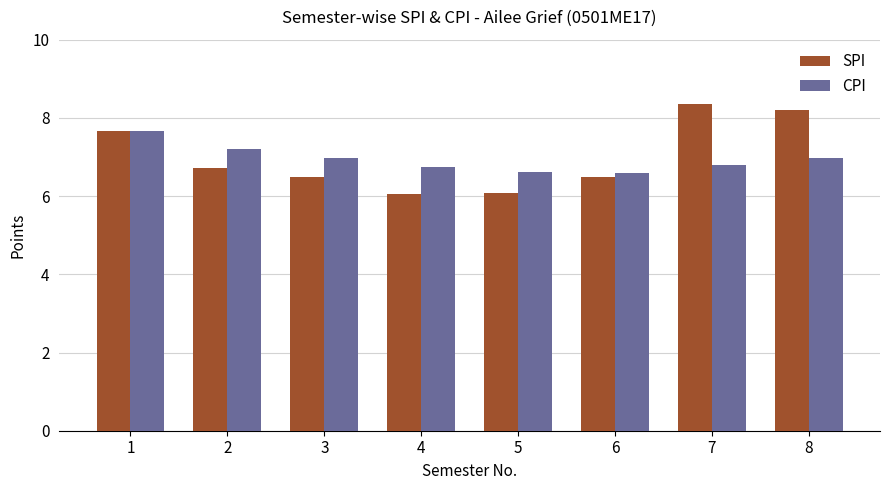

What is the total value across all series at 2?

13.9